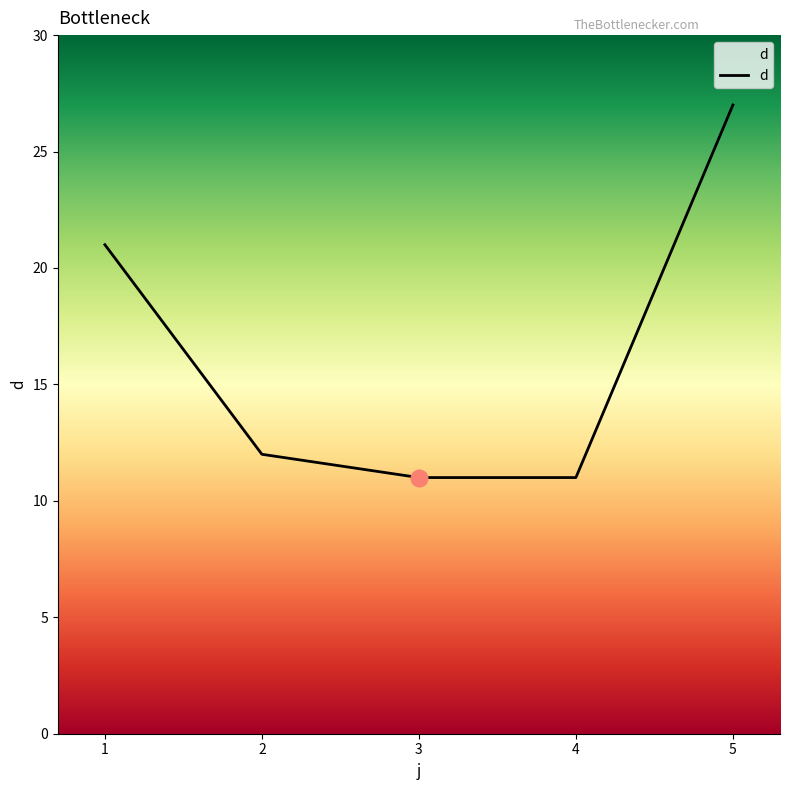

True or false: the data has more than 2 interior local peaks.

False